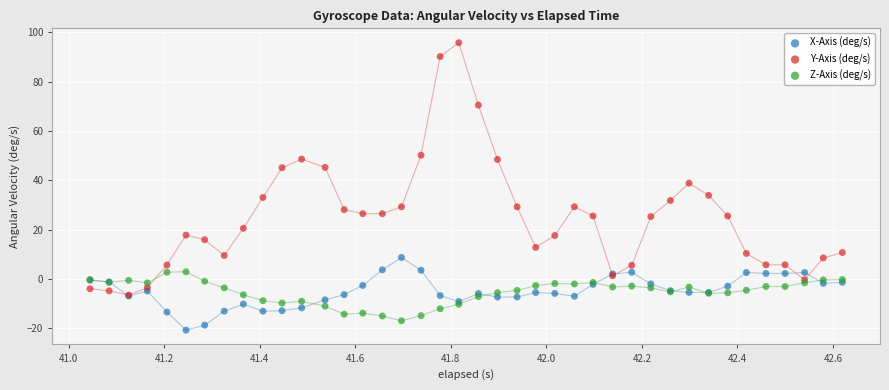

What are all the series names shown in the legend?

X-Axis (deg/s), Y-Axis (deg/s), Z-Axis (deg/s)